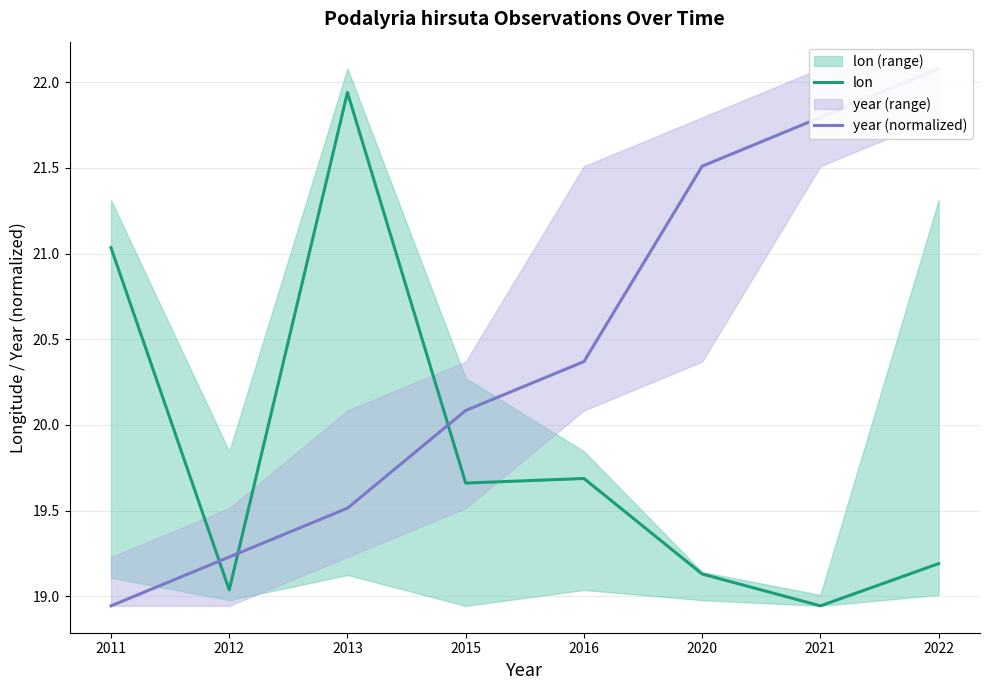

Which has a higher value, 2022 or 2020?

2022